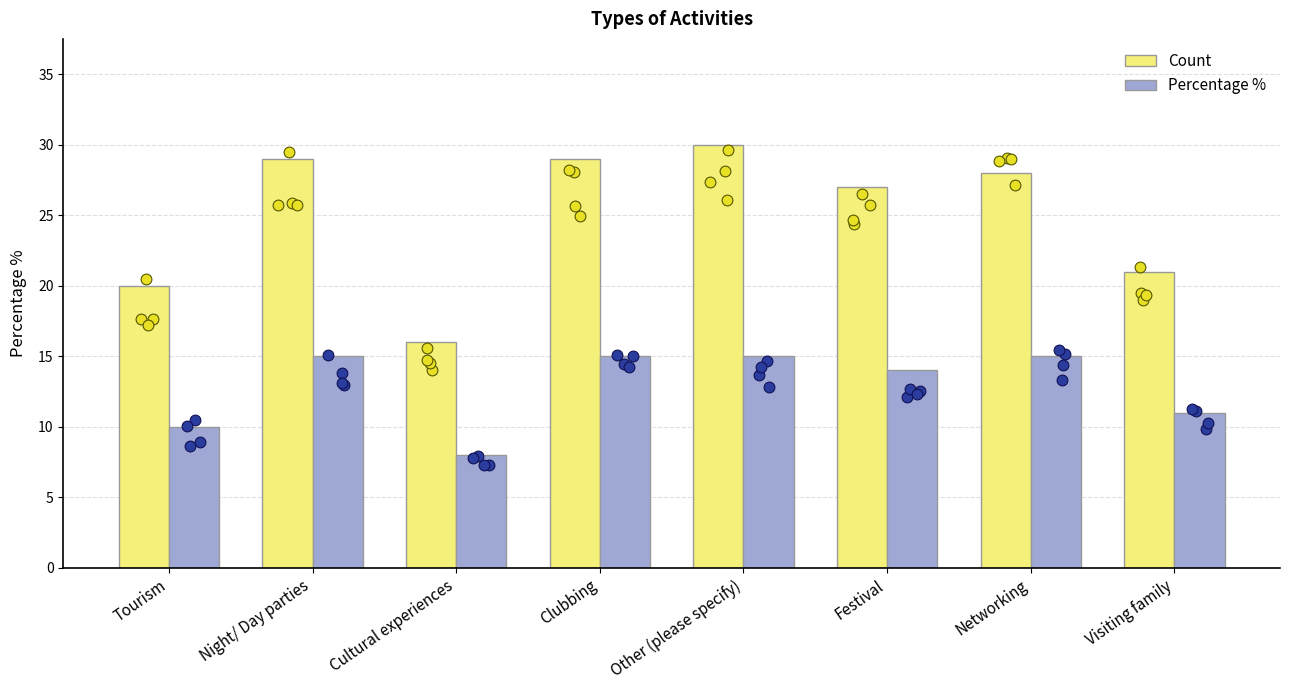

Which series contains the lowest Y value?

Percentage %